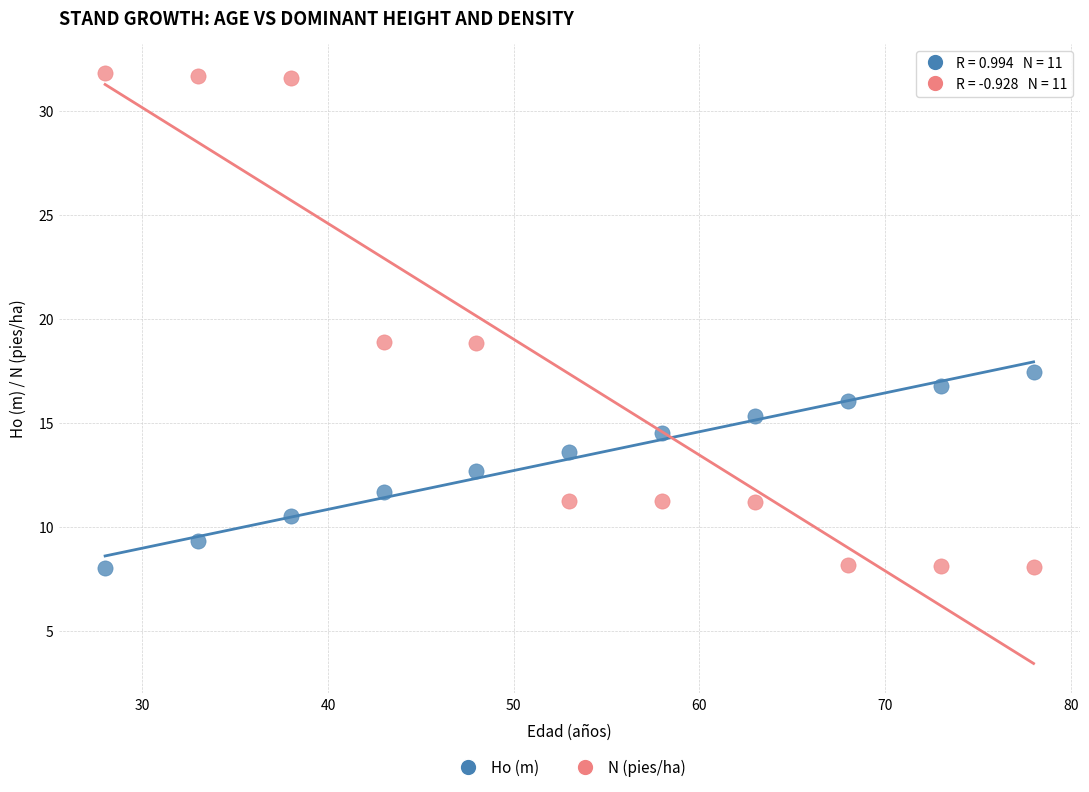

Which series has the largest Y range (max minus min)?

N (pies/ha)